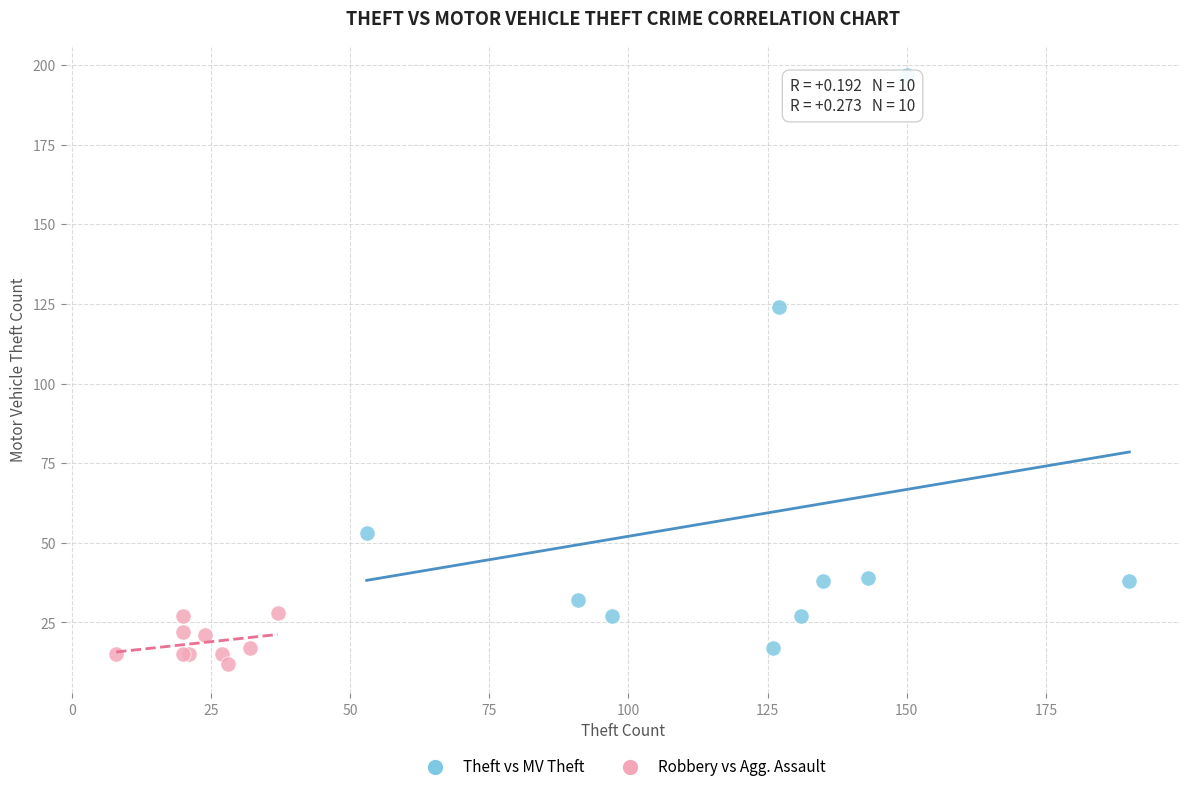

Which series has the largest Y range (max minus min)?

Theft vs MV Theft